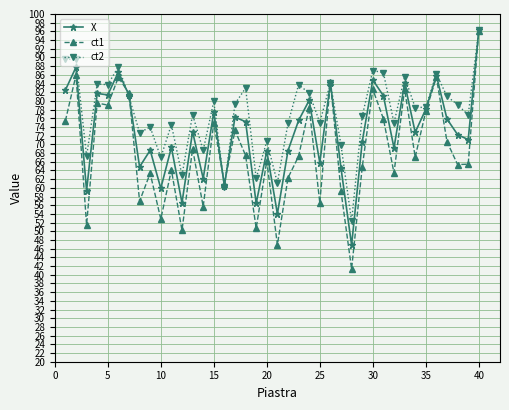

What is the average value of the ct2 series?

77.1